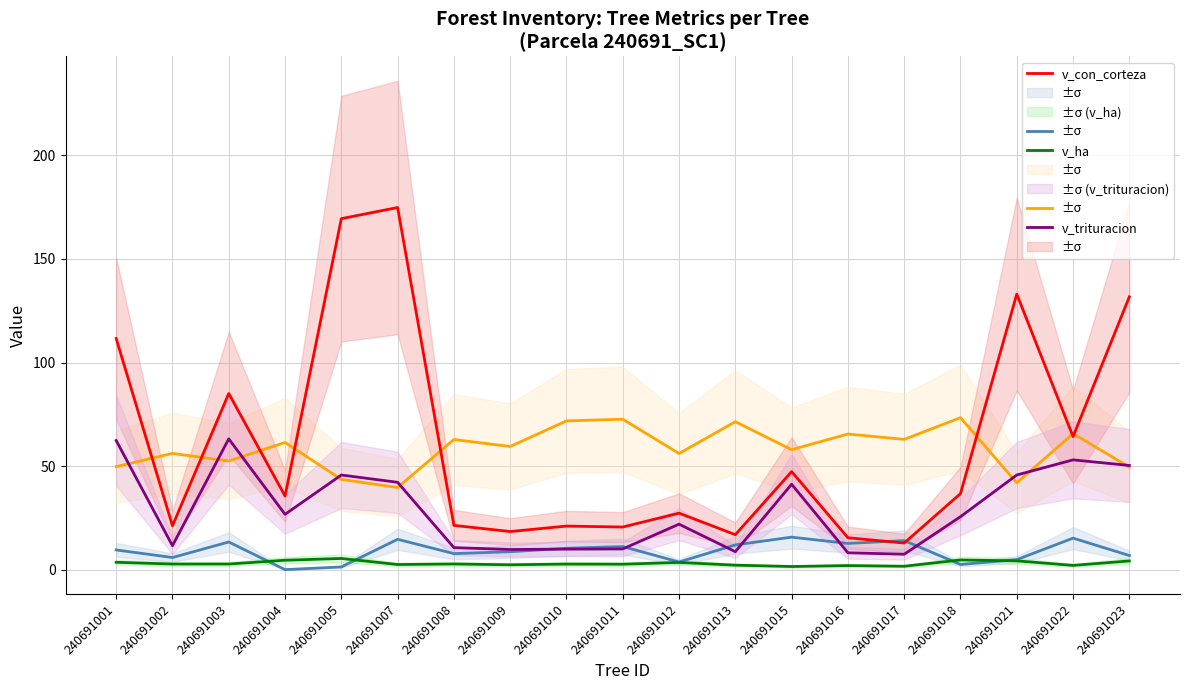

What is the difference between the second highest and minimum values in the v_ha series?

3.2